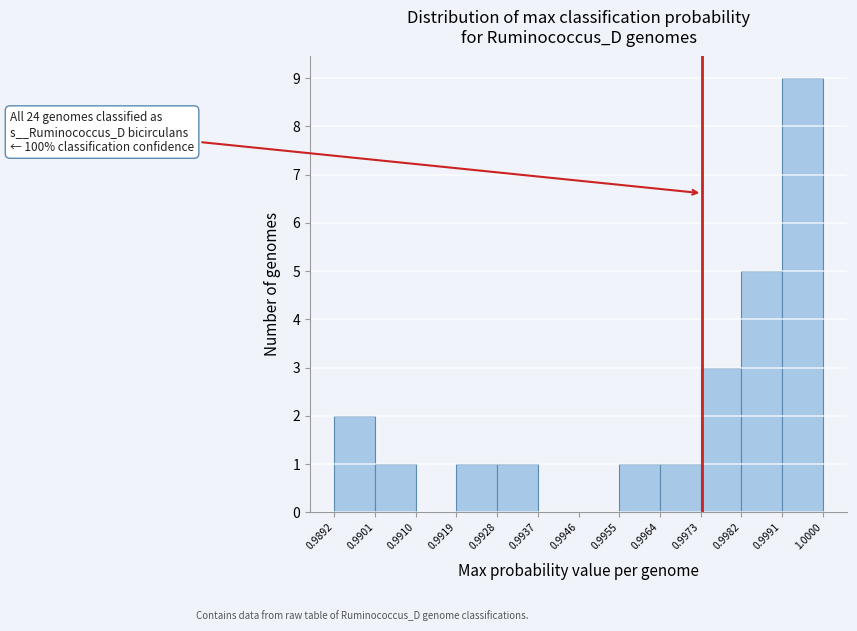

Which range on the x-axis has the tallest bar?

0.9991 to 1.0000